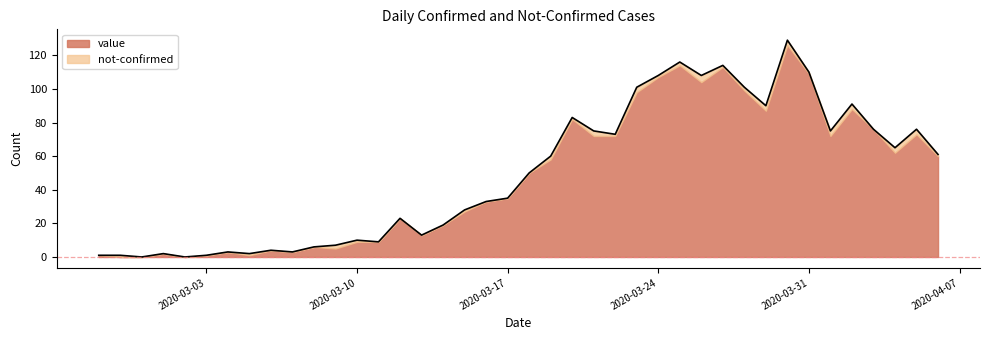

Is it true that the value at 2020-03-31 is 110?

True